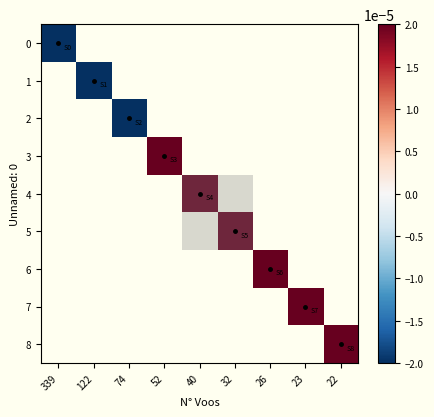

Which label corresponds to the largest value in the chart?

22